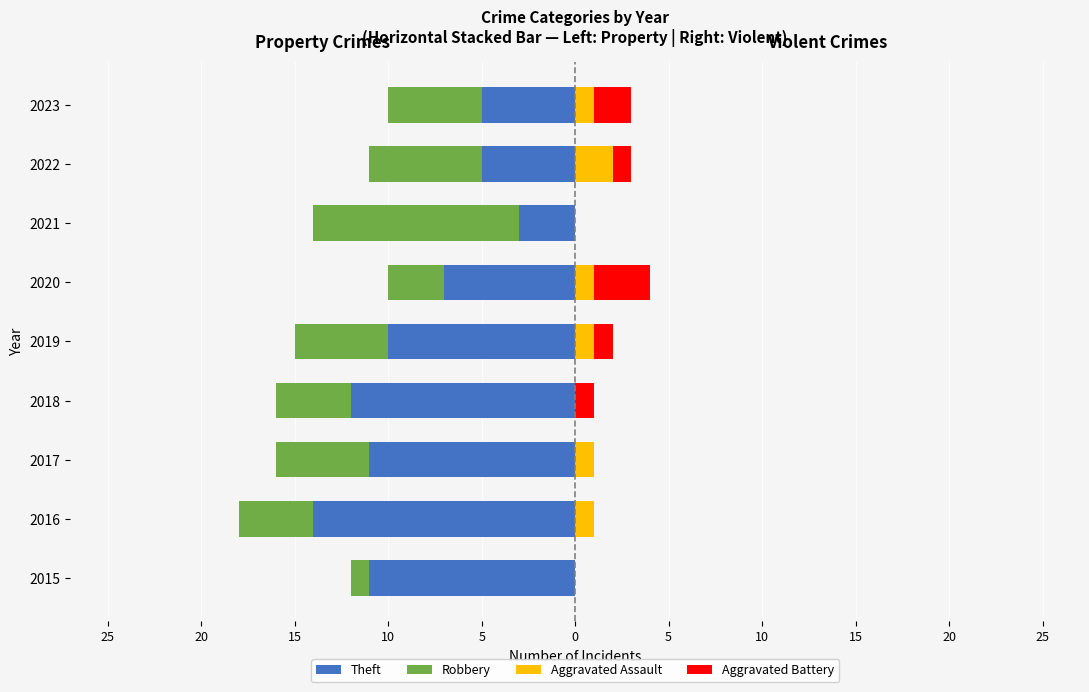

What is the minimum value shown in the chart?

-14